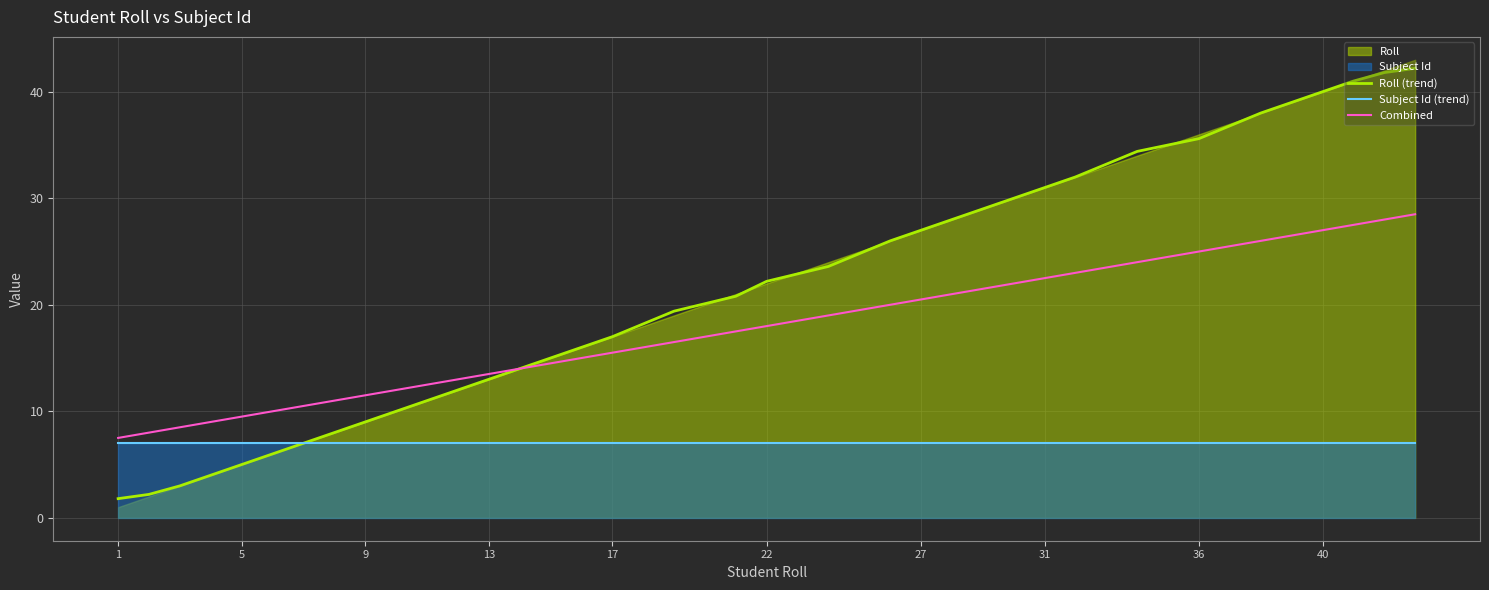

Is it true that Combined equals 13.5 at 13?

True